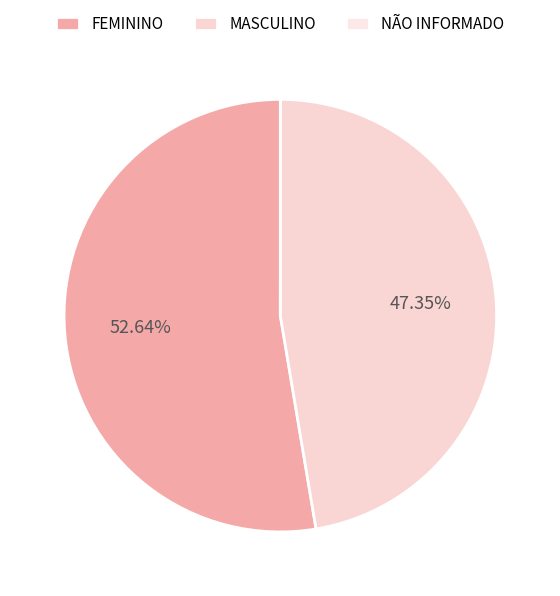

How many segments does this pie chart have?

3